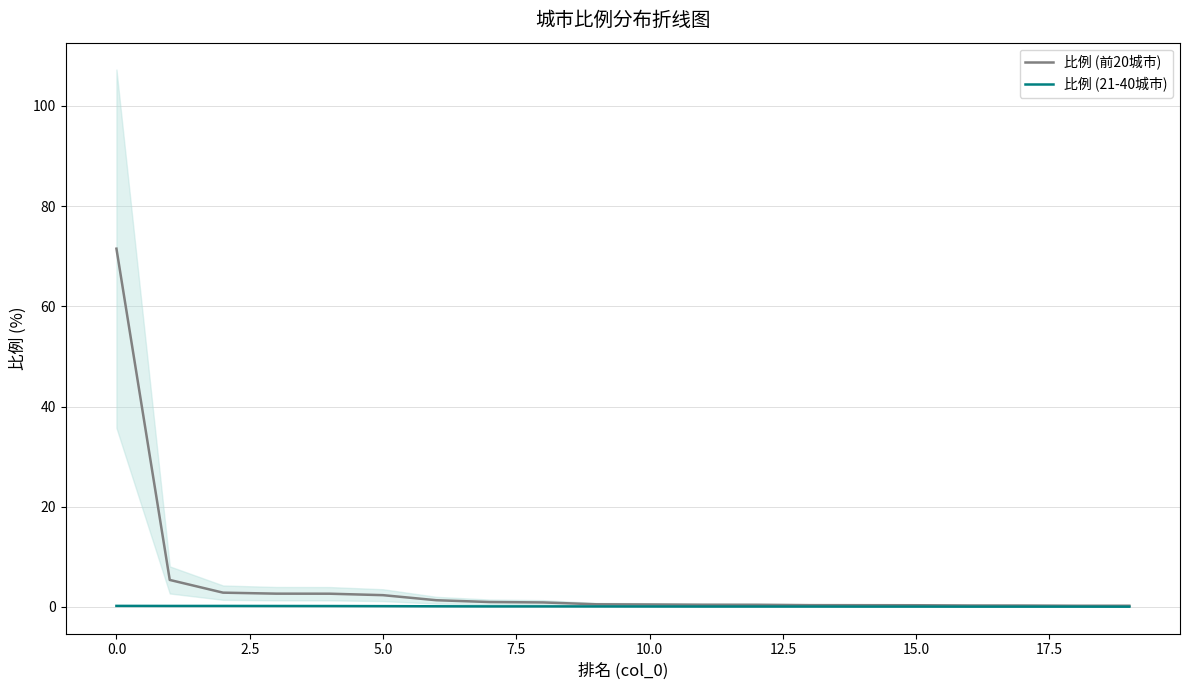

What is the maximum value for 比例 (前20城市)?

71.5